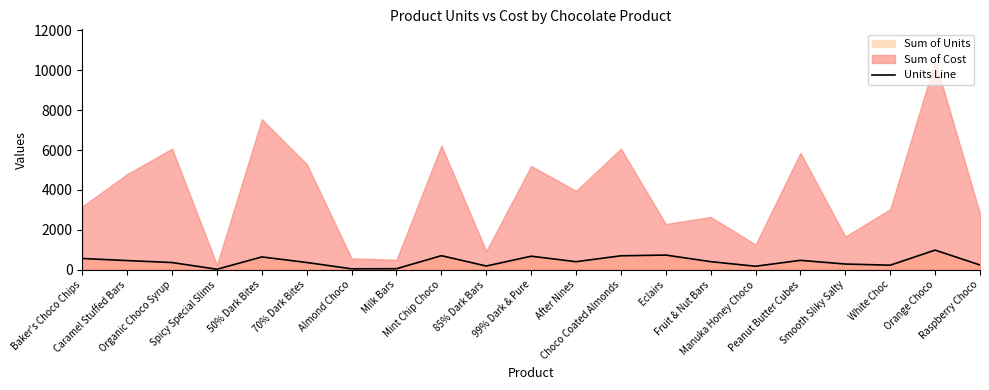

What is the change in value from Organic Choco Syrup to White Choc?

-132